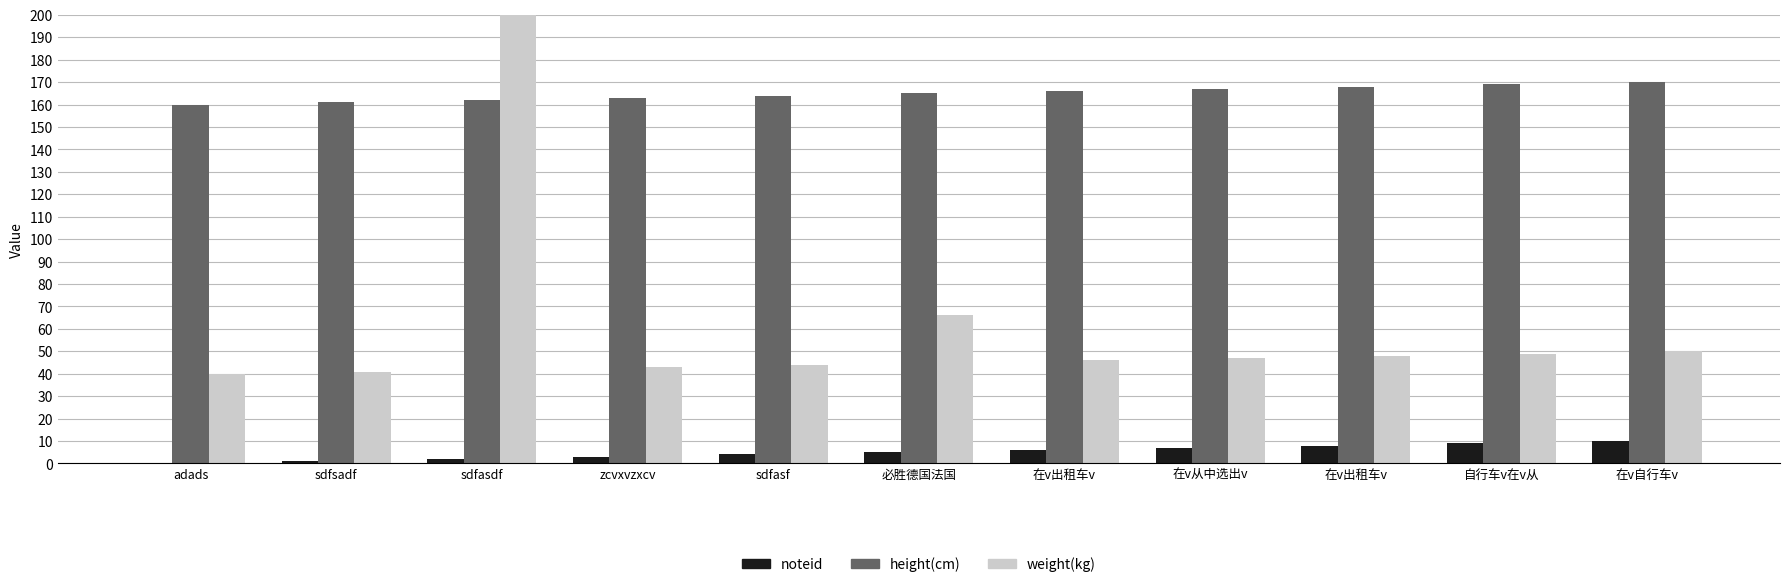

List the labels in order of noteid value, smallest first.

adads, sdfsadf, sdfasdf, zcvxvzxcv, sdfasf, 必胜德国法国, 在v出租车v, 在v从中选出v, 在v出租车v, 自行车v在v从, 在v自行车v